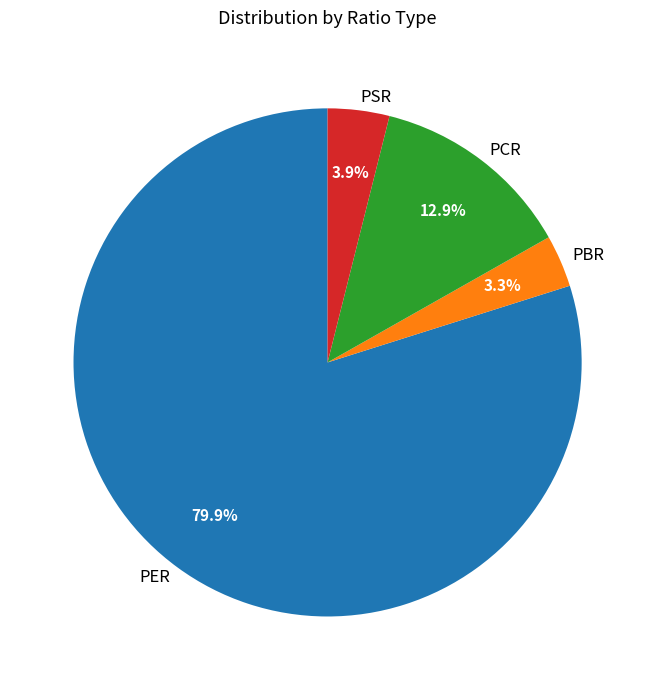

What portion of the pie excludes PCR?

87.1%